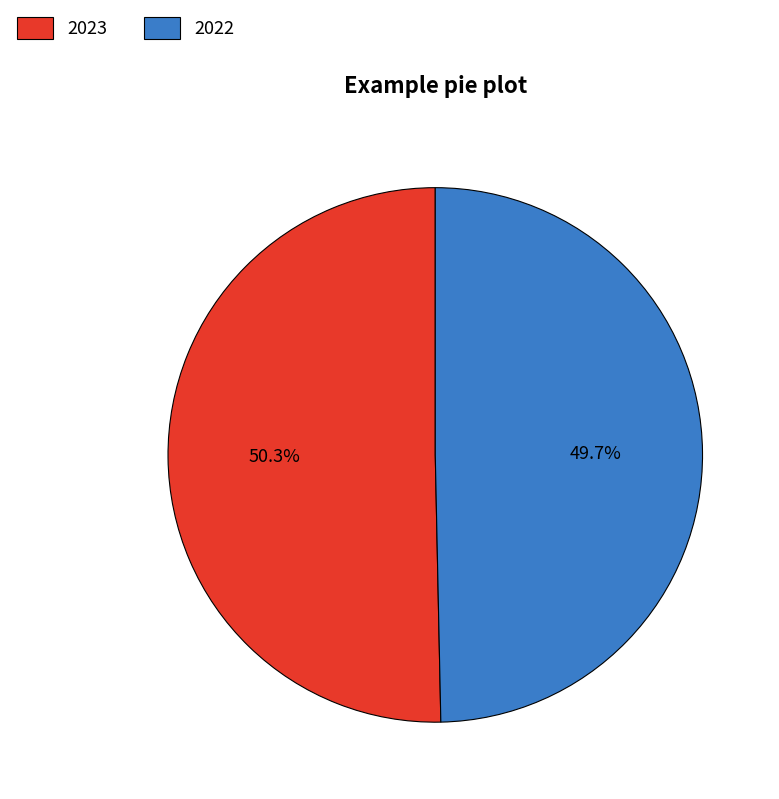

Approximately how many times larger is the value at 2022 compared to 2023?

1.0